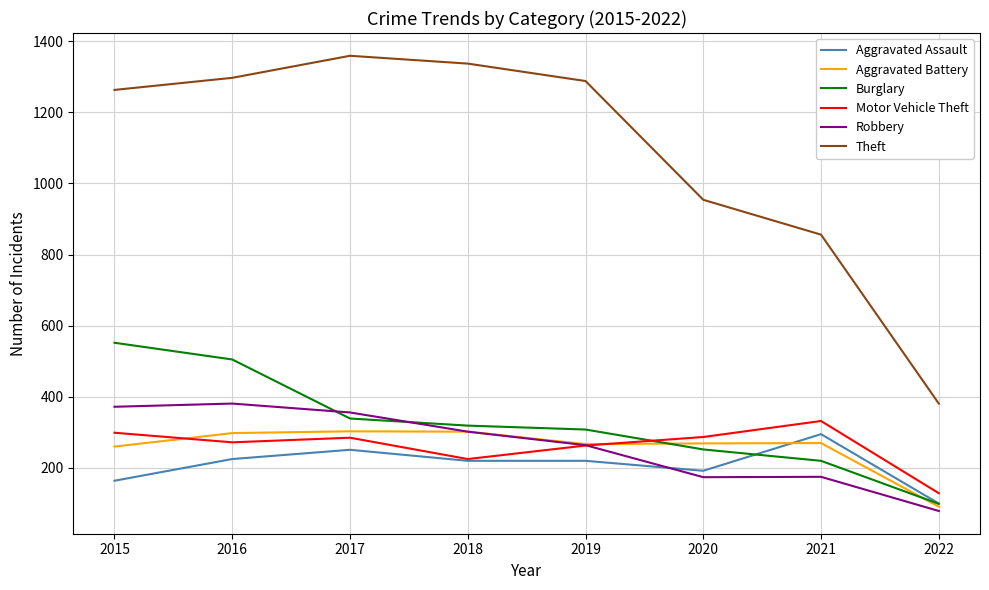

What is the difference between the Aggravated Battery values at 2022 and 2016?

207